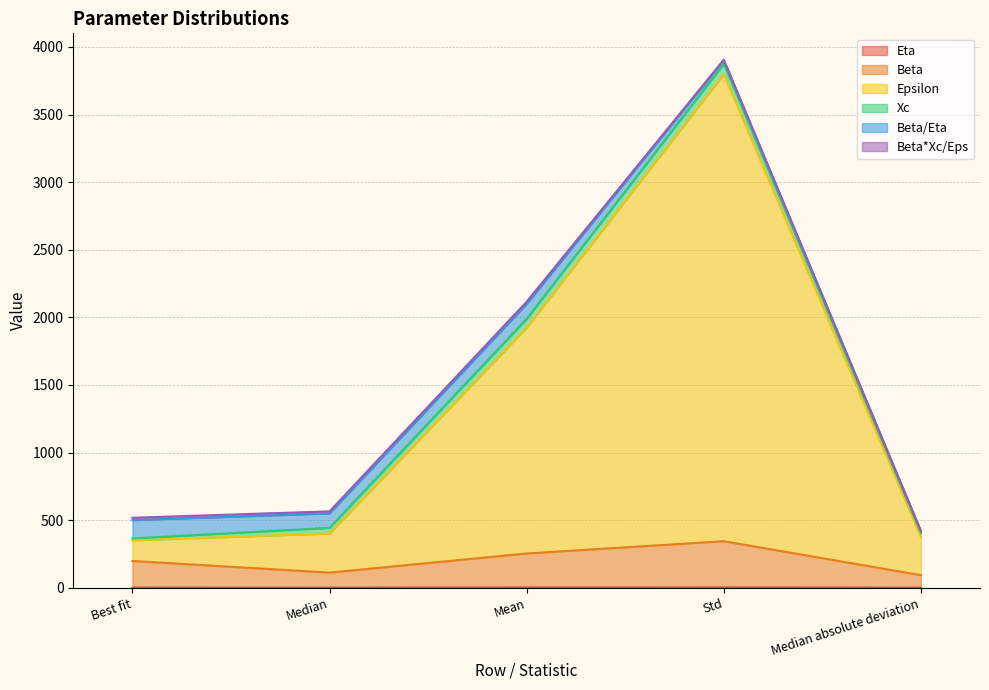

True or false: Epsilon and Beta intersect in this chart.

False